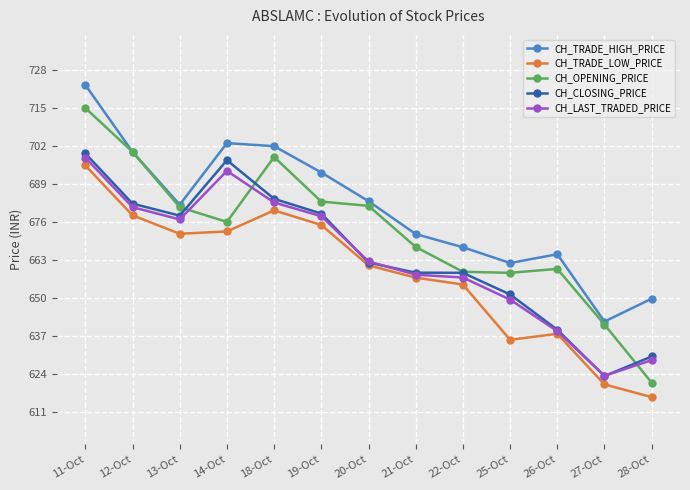

True or false: CH_TRADE_HIGH_PRICE and CH_TRADE_LOW_PRICE intersect in this chart.

False